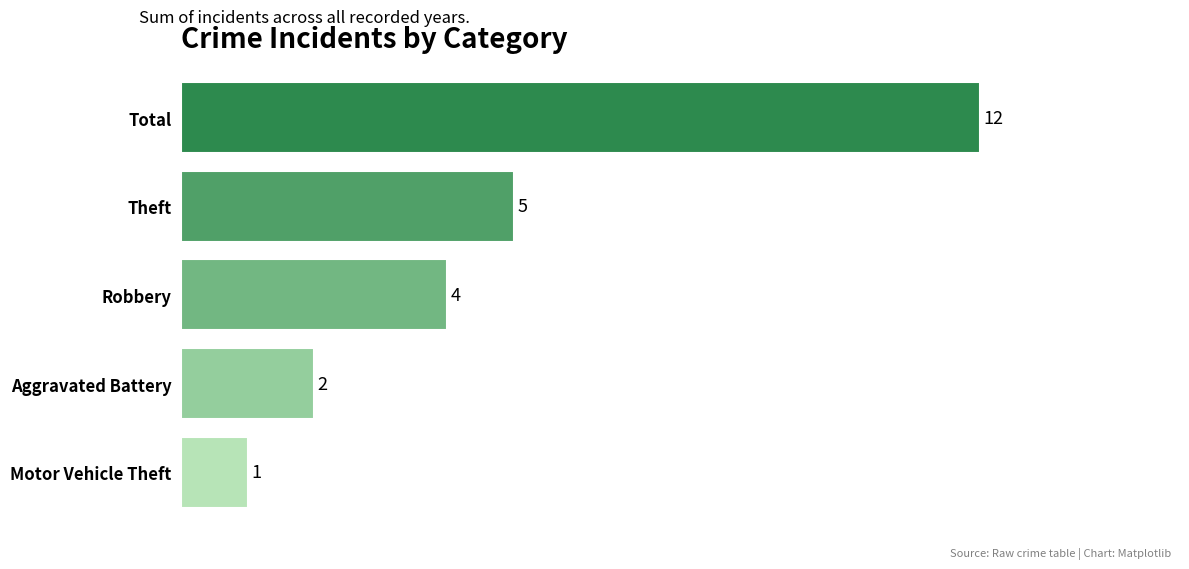

Where is the data nearest to the value 6?

Theft